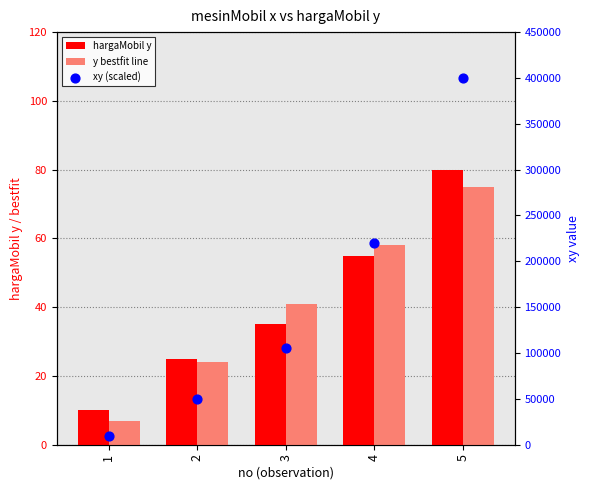

At which category is the sum across all series the highest?

5